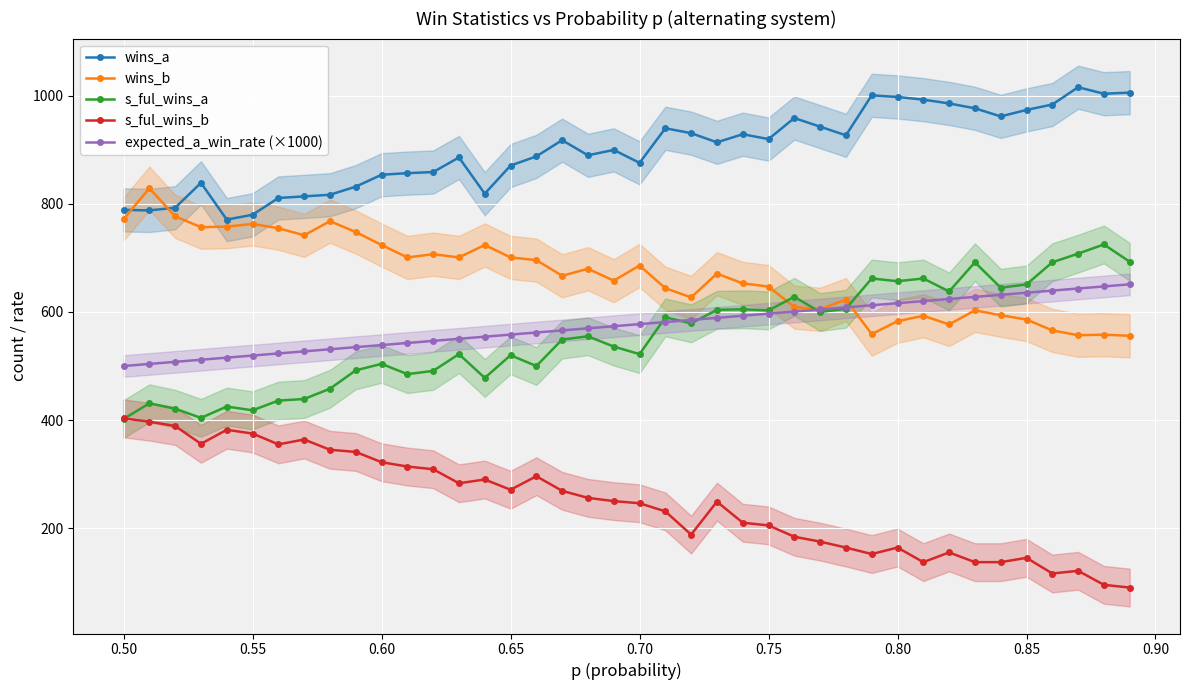

Is this an area chart (filled region under the line)?

No